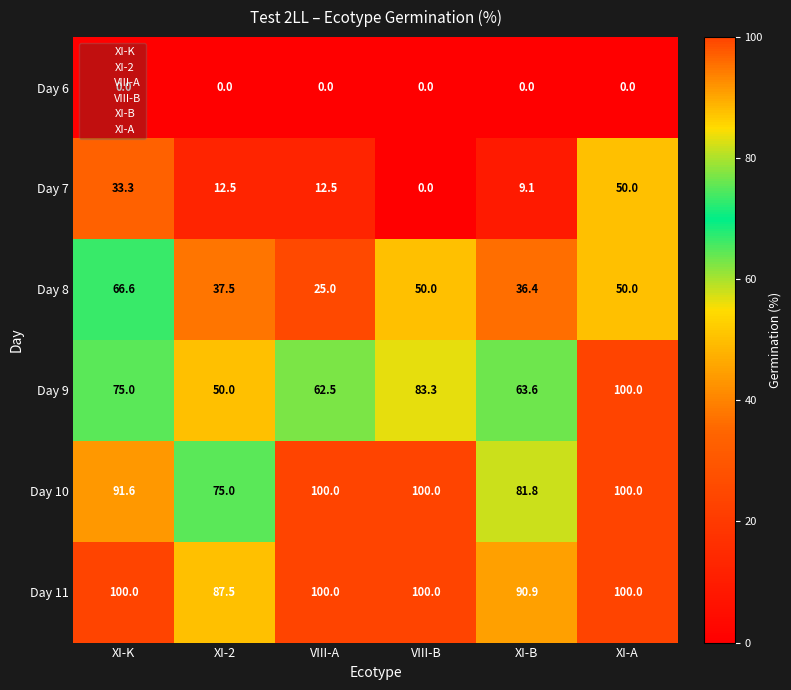

What is the difference between the highest and lowest values at VIII-B?

100.0